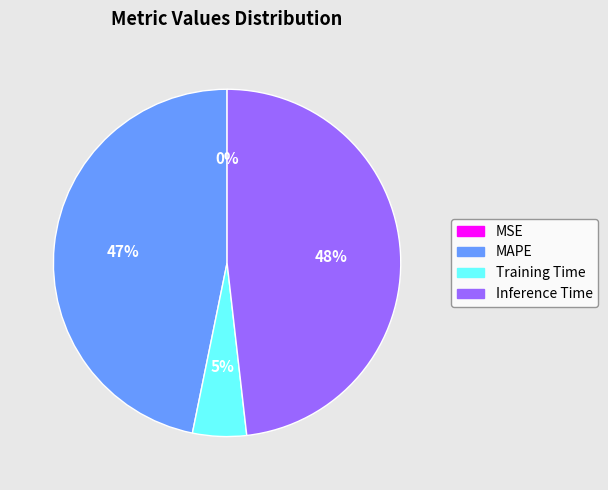

Is the sum of Inference Time and MAPE greater than half?

Yes